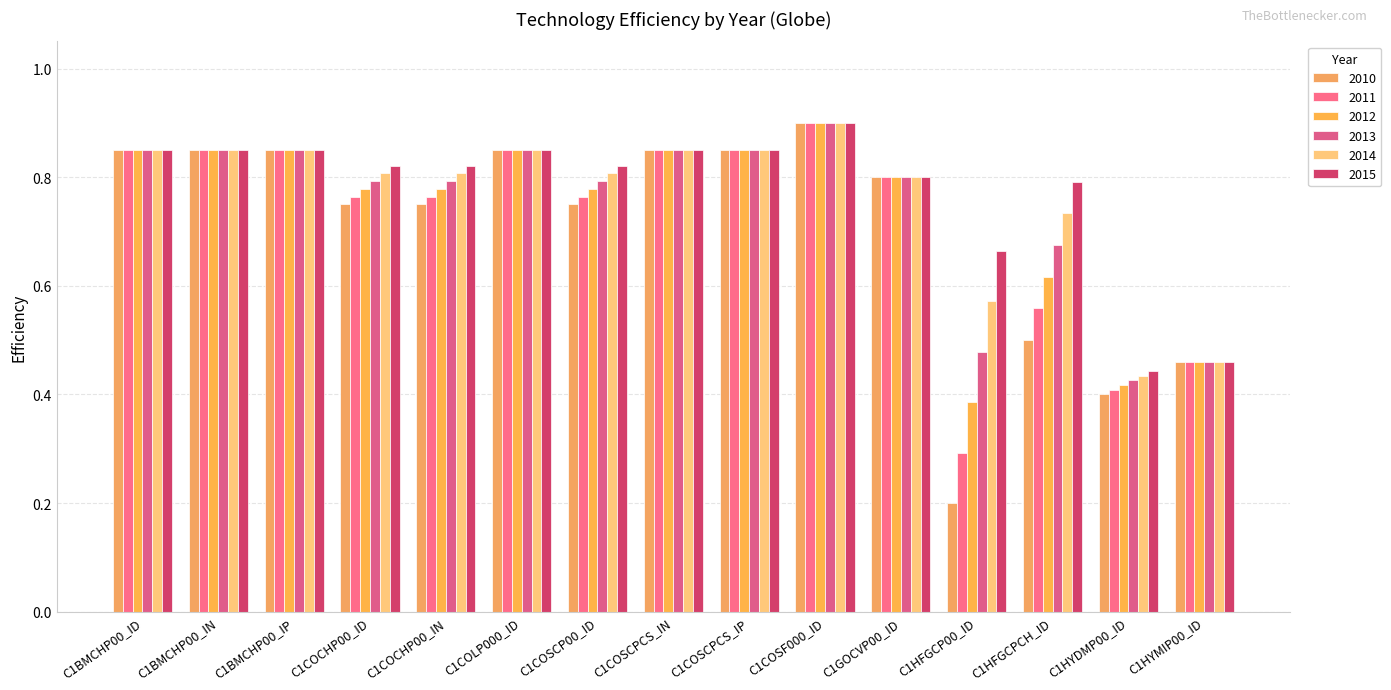

Reading left to right, list all the values displayed in this chart.

2010: 0.8	0.8	0.8	0.8	0.8	0.8	0.8	0.8	0.8	0.9	0.8	0.2	0.5	0.4	0.5
2011: 0.8	0.8	0.8	0.8	0.8	0.8	0.8	0.8	0.8	0.9	0.8	0.3	0.6	0.4	0.5
2012: 0.8	0.8	0.8	0.8	0.8	0.8	0.8	0.8	0.8	0.9	0.8	0.4	0.6	0.4	0.5
2013: 0.8	0.8	0.8	0.8	0.8	0.8	0.8	0.8	0.8	0.9	0.8	0.5	0.7	0.4	0.5
2014: 0.8	0.8	0.8	0.8	0.8	0.8	0.8	0.8	0.8	0.9	0.8	0.6	0.7	0.4	0.5
2015: 0.8	0.8	0.8	0.8	0.8	0.8	0.8	0.8	0.8	0.9	0.8	0.7	0.8	0.4	0.5